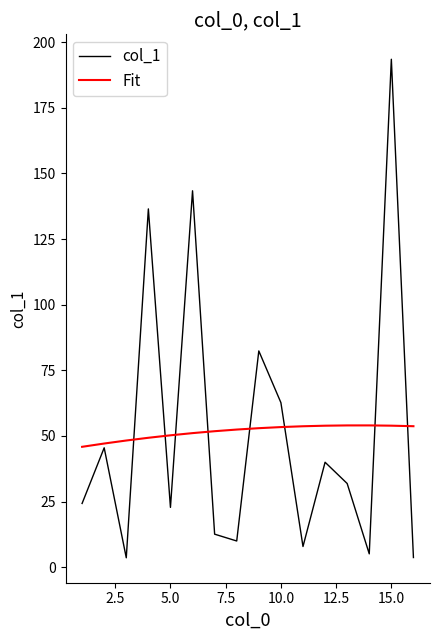

List the series in order of their peak value, lowest first.

Fit, col_1